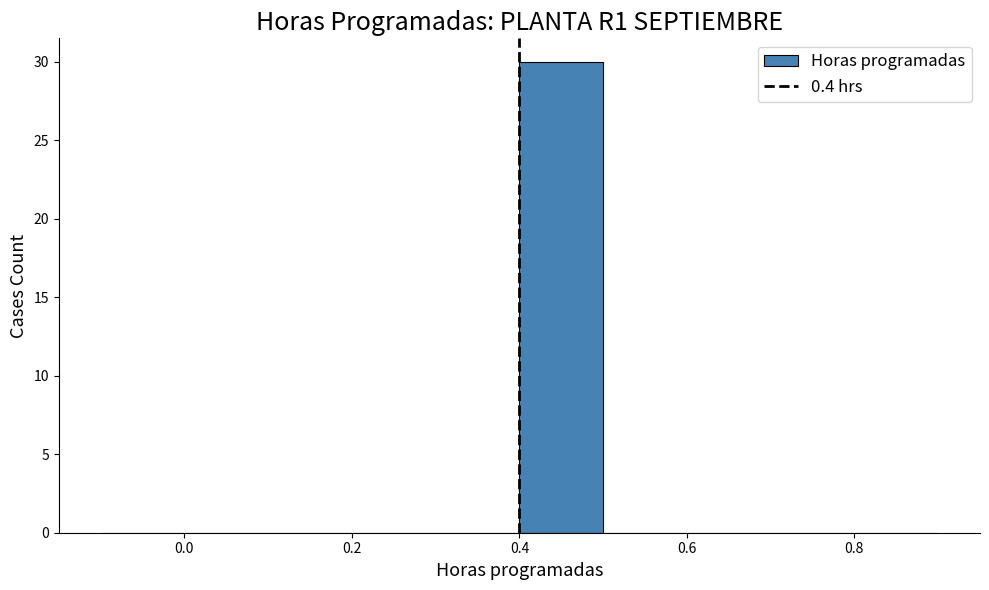

How tall is the bar that spans 0.4 to 0.5 on the x-axis? The values are not printed on the chart, so give them approximately, as read against the axis.

30